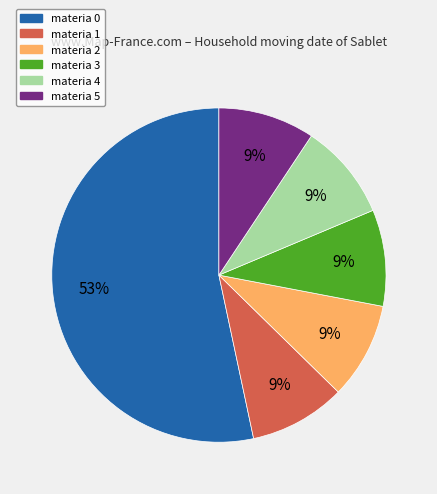

Approximately how many times larger is the value at materia 3 compared to materia 5?

1.0